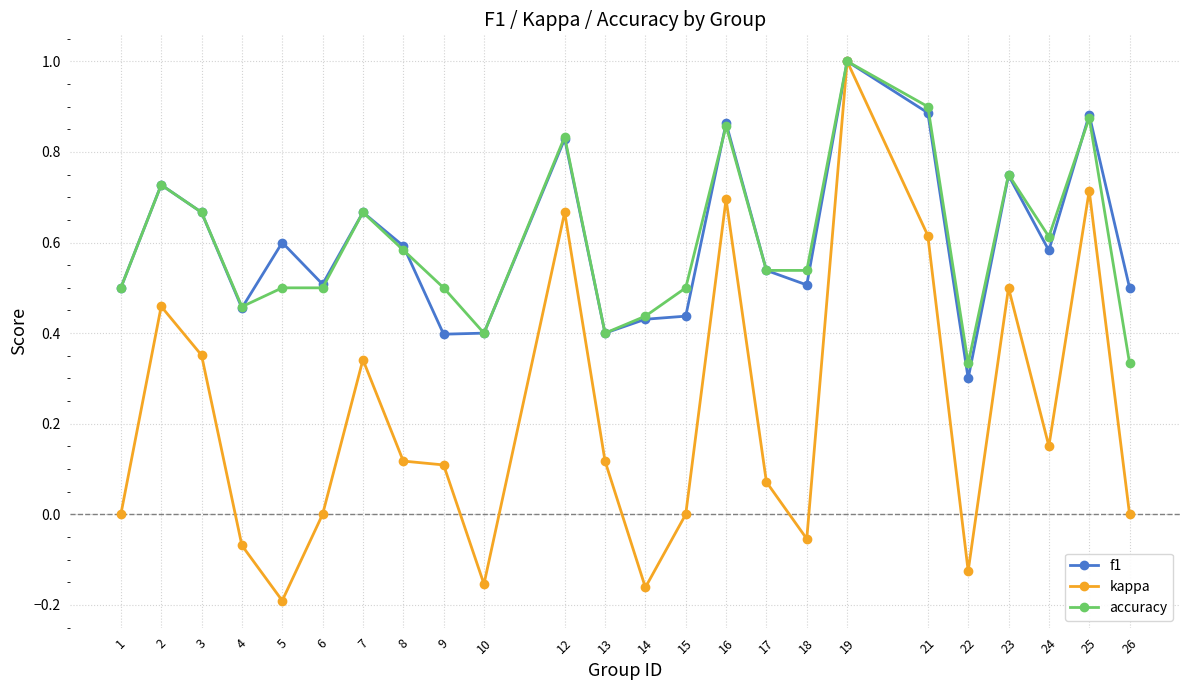

True or false: f1 has more than 0 points higher than both neighbors.

True